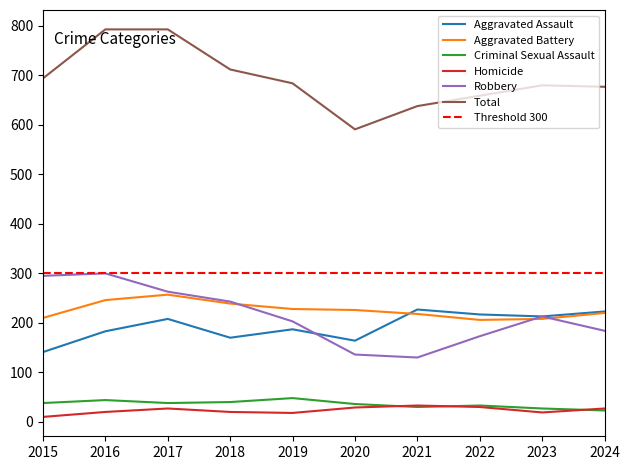

Rank the series at 2015 from highest to lowest value.

Total, Robbery, Aggravated Battery, Aggravated Assault, Criminal Sexual Assault, Homicide